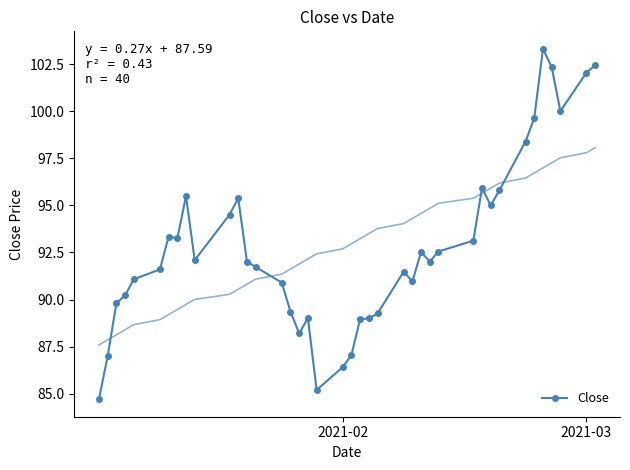

How many interior local peaks (higher than both neighbors) does the data have?

8